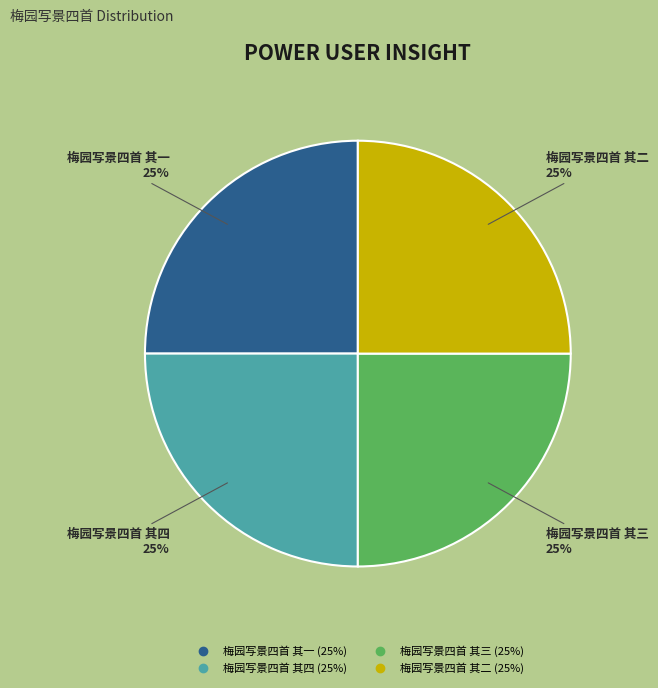

To the nearest percent, what is the average slice percentage?

25%